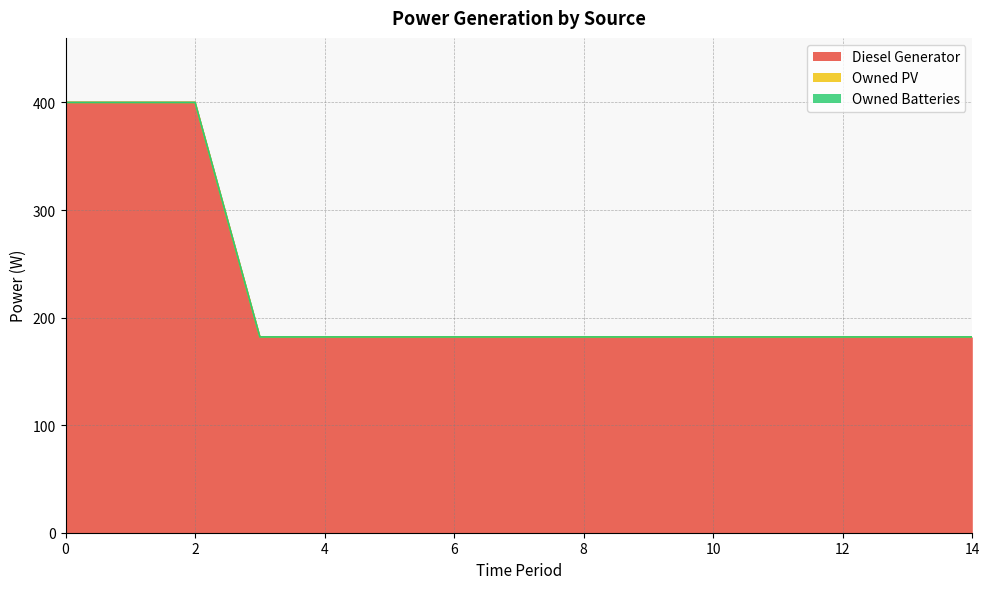

Is it true that Owned Batteries equals 0 at 4?

True